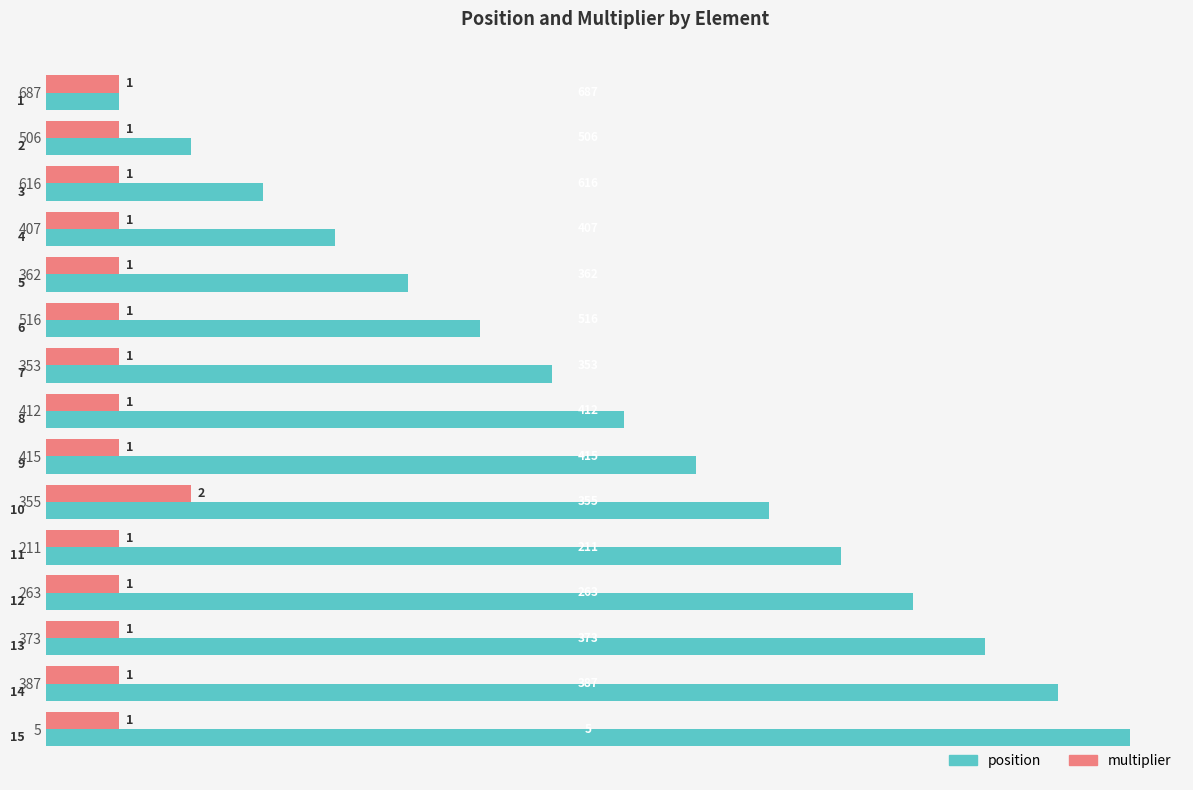

Is it true that position equals 5 at 362?

True